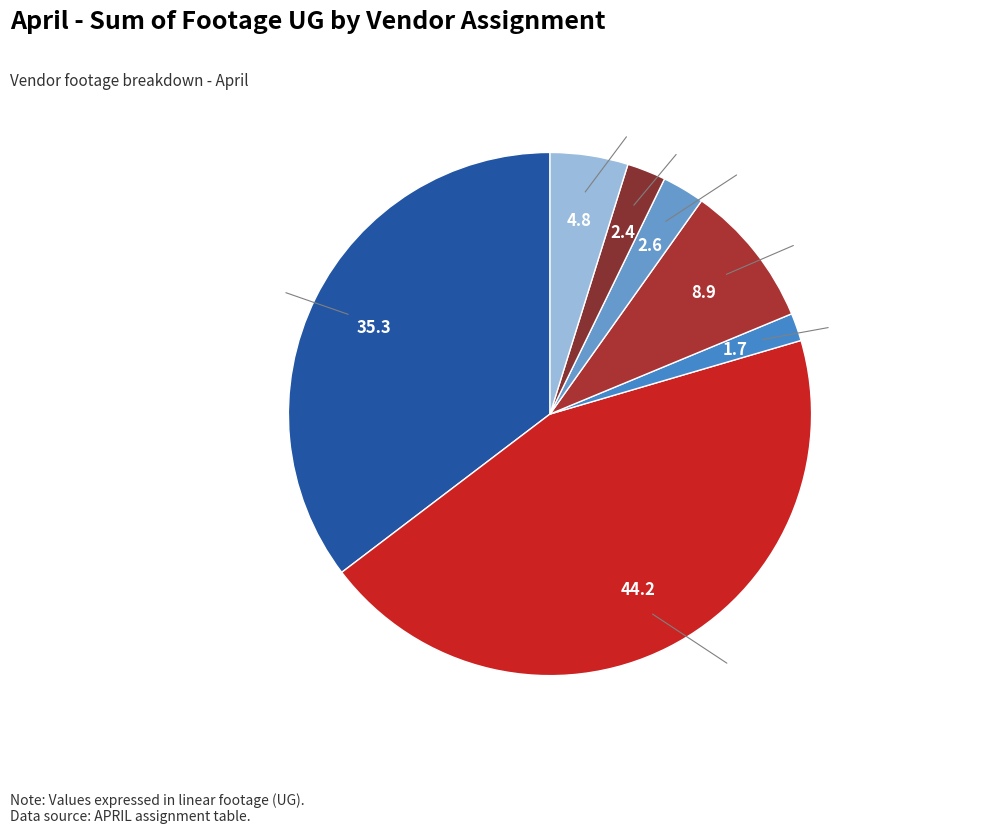

Does any single category account for the majority?

No